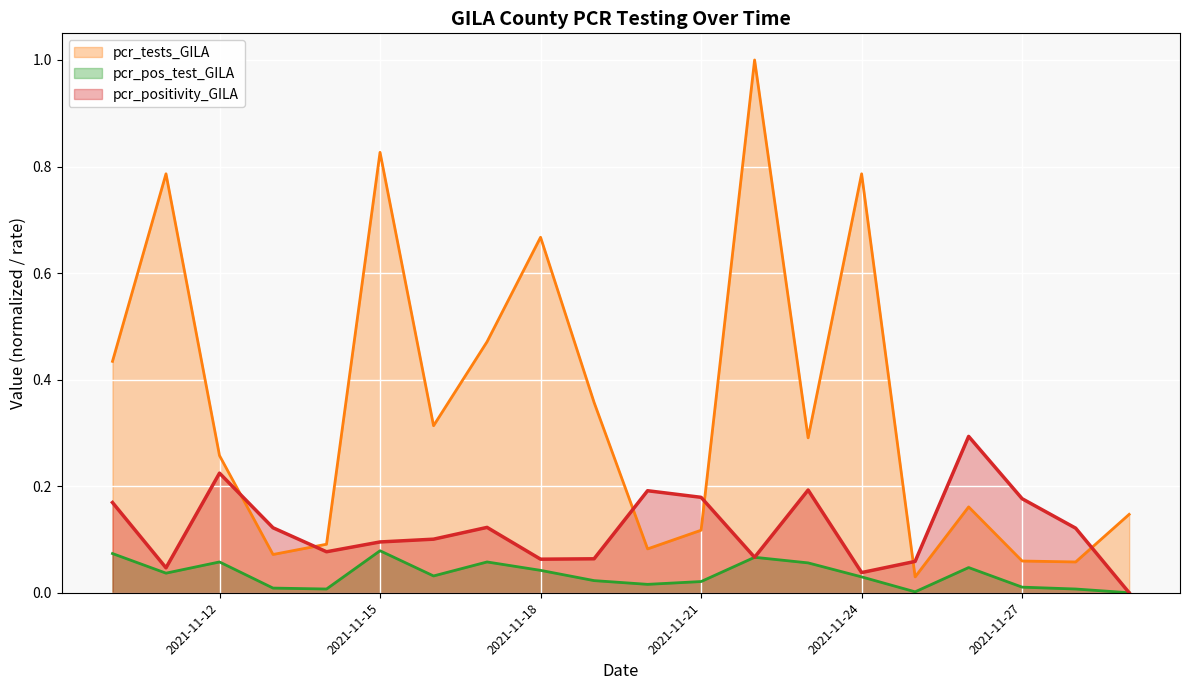

How many lines are shown in the chart?

3